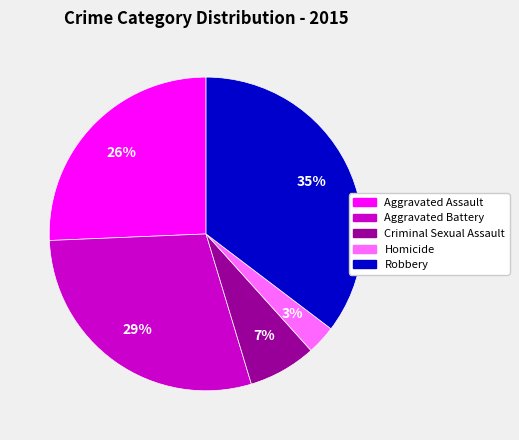

What is the smallest slice in the pie chart?

Homicide